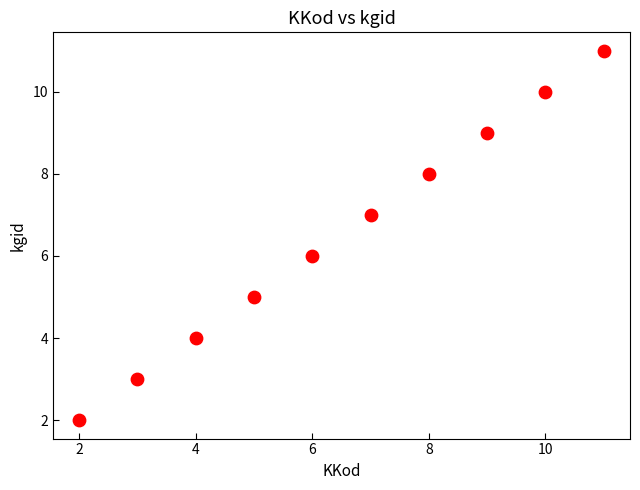

What is the range of X values (max minus min)?

9